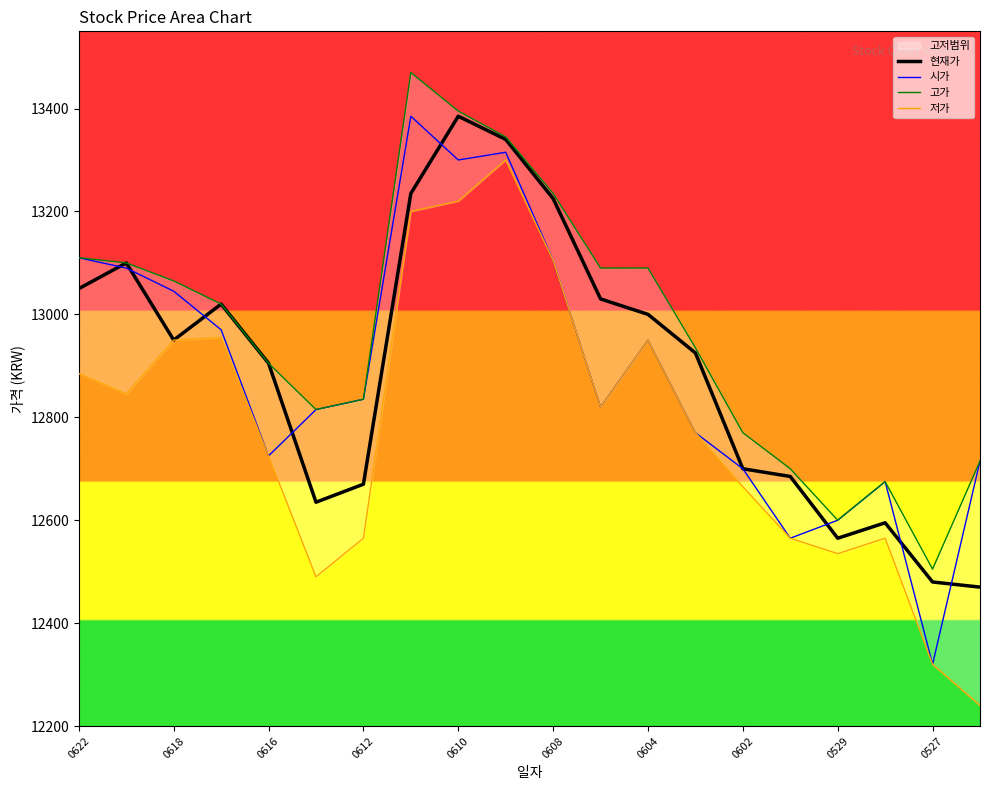

The 현재가 series shows 4840 at 0622. True or false?

False